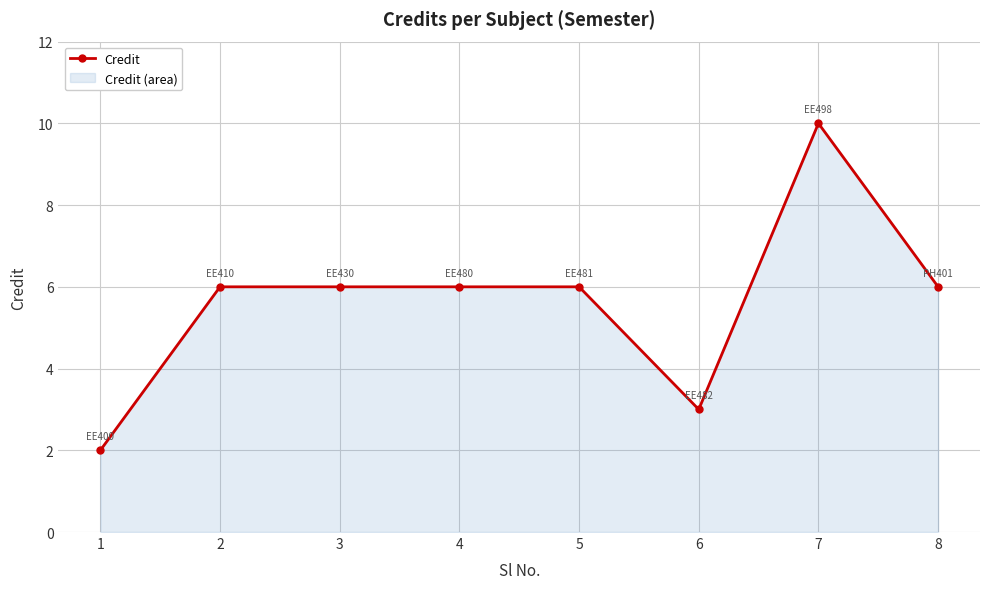

What is the ratio of the value at 7 to the value at 4?

1.7